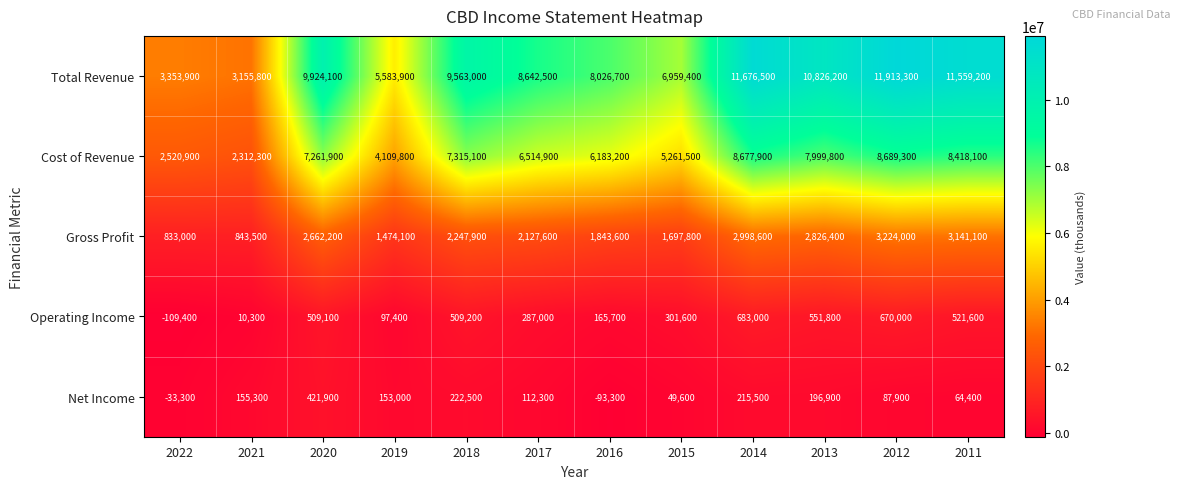

How many series are shown in this chart?

5